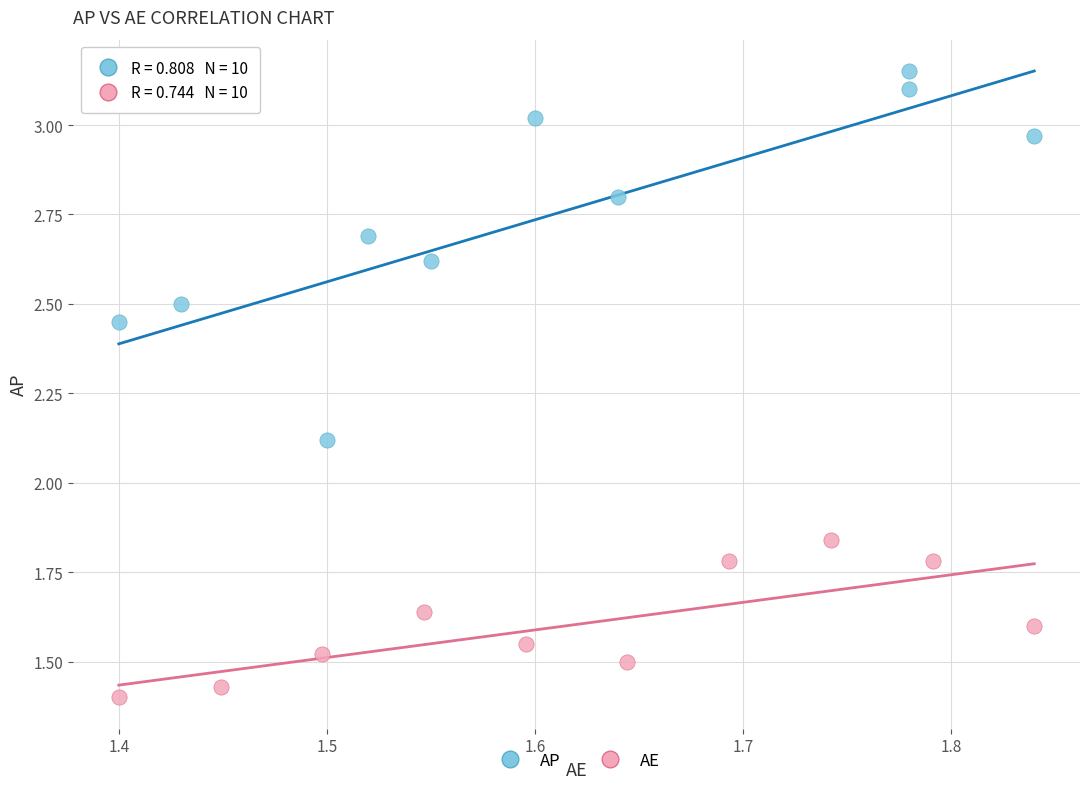

Which series reaches the minimum Y coordinate?

AE